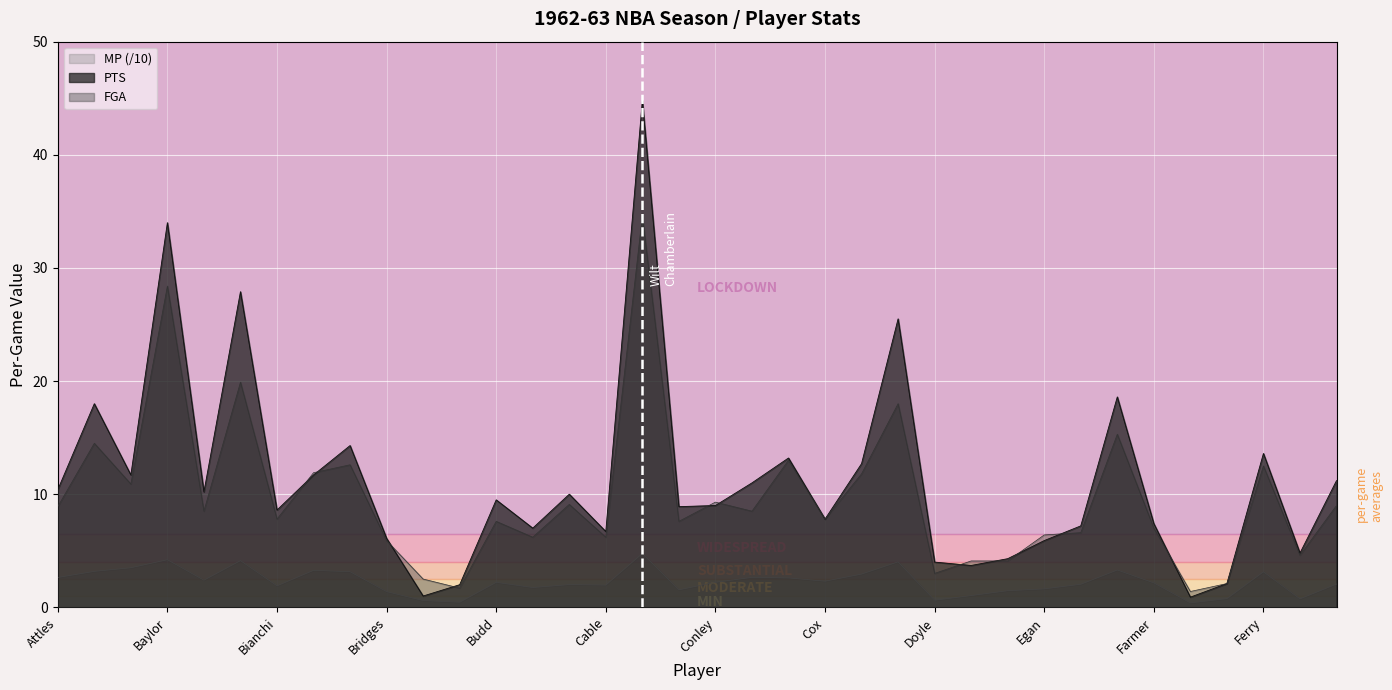

How many lines are shown in the chart?

3